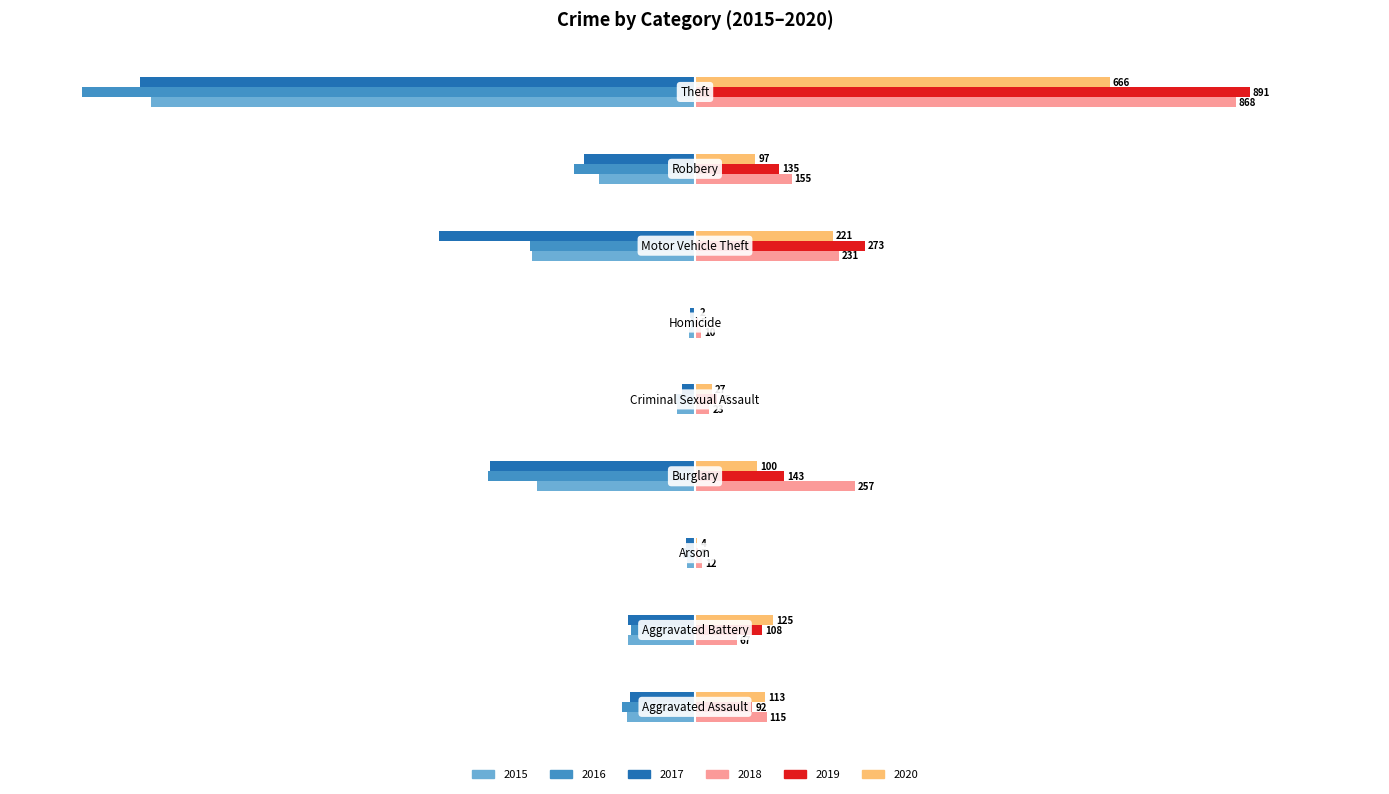

What is the sum of all 2015 values?

-1812